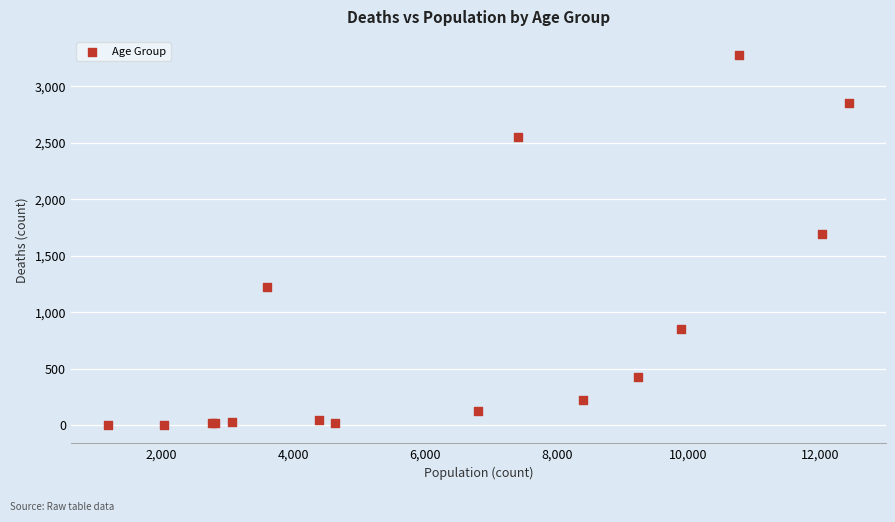

What Y value in the scatter plot is closest to 1638?

1690